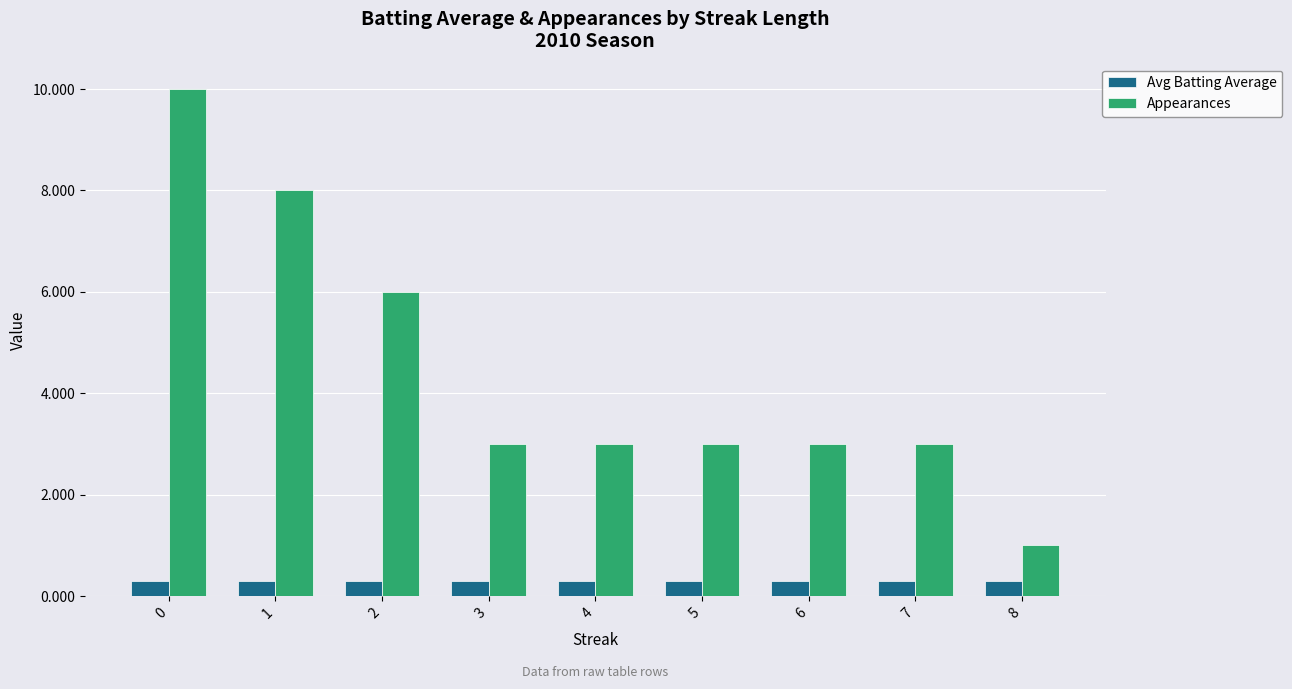

Reading right to left, what are all the values shown in this chart?

Avg Batting Average: 8=0.3	7=0.3	6=0.3	5=0.3	4=0.3	3=0.3	2=0.3	1=0.3	0=0.3
Appearances: 8=1.0	7=3.0	6=3.0	5=3.0	4=3.0	3=3.0	2=6.0	1=8.0	0=10.0